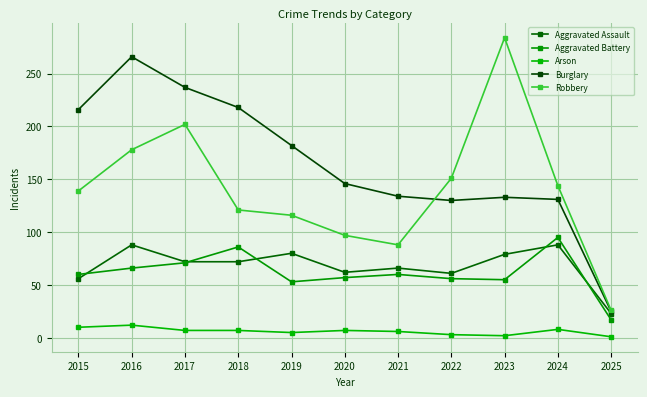

Which series ends up on top after the final intersection of Aggravated Assault and Aggravated Battery?

Aggravated Assault